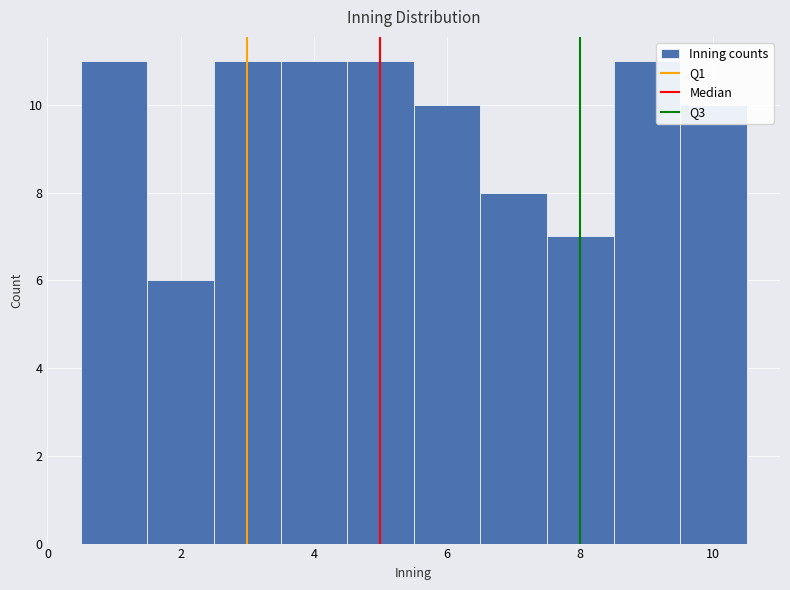

Reading left to right, list every bar in this chart as the range it spans on the x-axis followed by its height. Neither the bar edges nor the heights are printed on the chart, so give them approximately, as read against the axes.

0.5 to 1.5: 11
1.5 to 2.5: 6
2.5 to 3.5: 11
3.5 to 4.5: 11
4.5 to 5.5: 11
5.5 to 6.5: 10
6.5 to 7.5: 8
7.5 to 8.5: 7
8.5 to 9.5: 11
9.5 to 10.5: 10